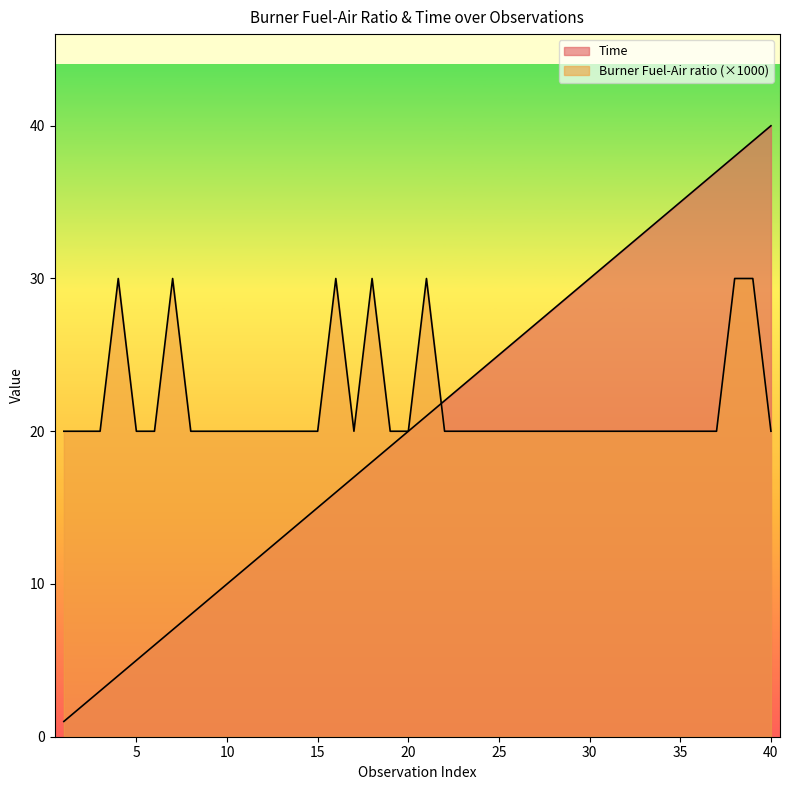

How many values in the Time series exceed 21?

19